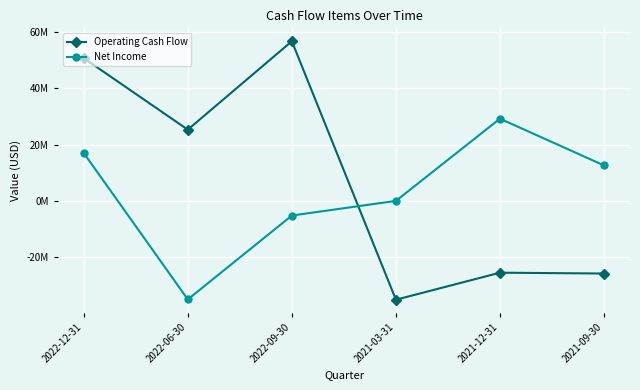

List the series in order of their overall mean, lowest first.

Net Income, Operating Cash Flow